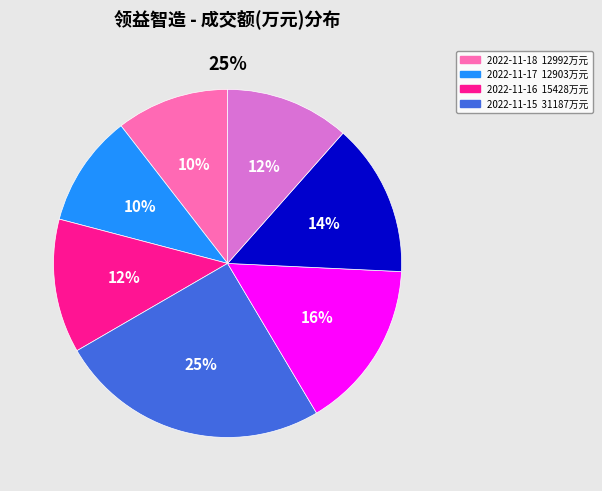

Count the number of slices in the pie.

7